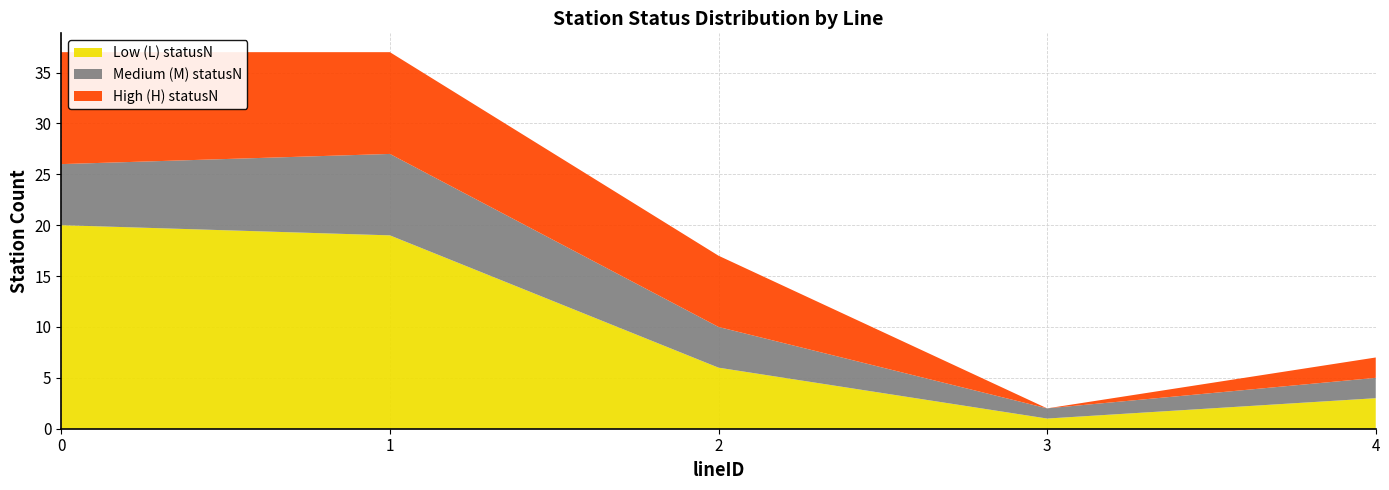

What is the highest value of the Low (L) statusN series?

20